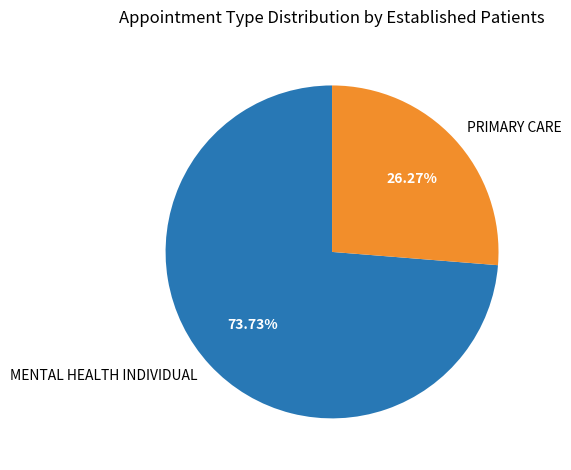

Rank the categories by value from highest to lowest.

MENTAL HEALTH INDIVIDUAL, PRIMARY CARE